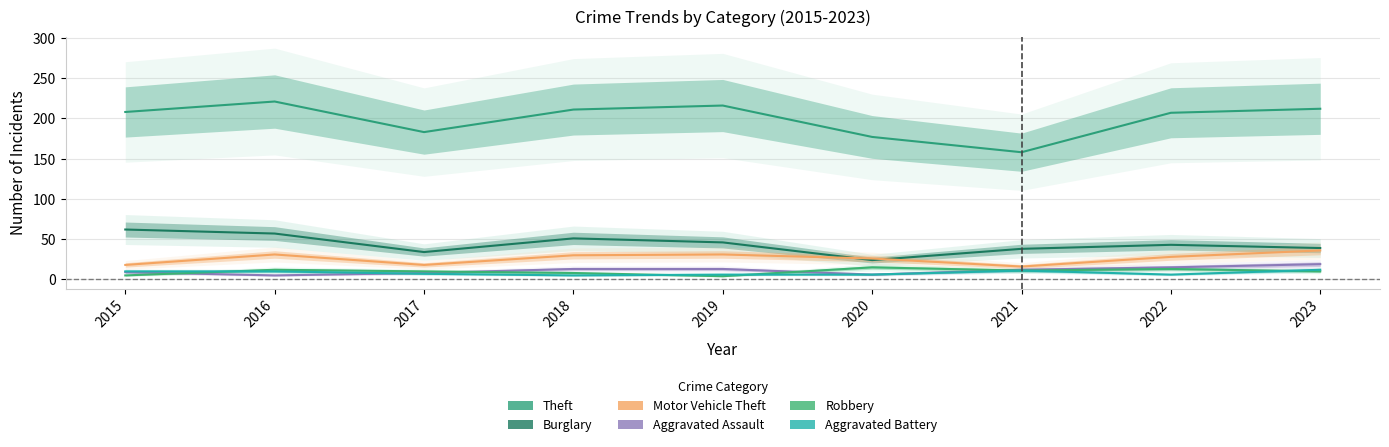

Which series has the largest total across all categories?

Theft